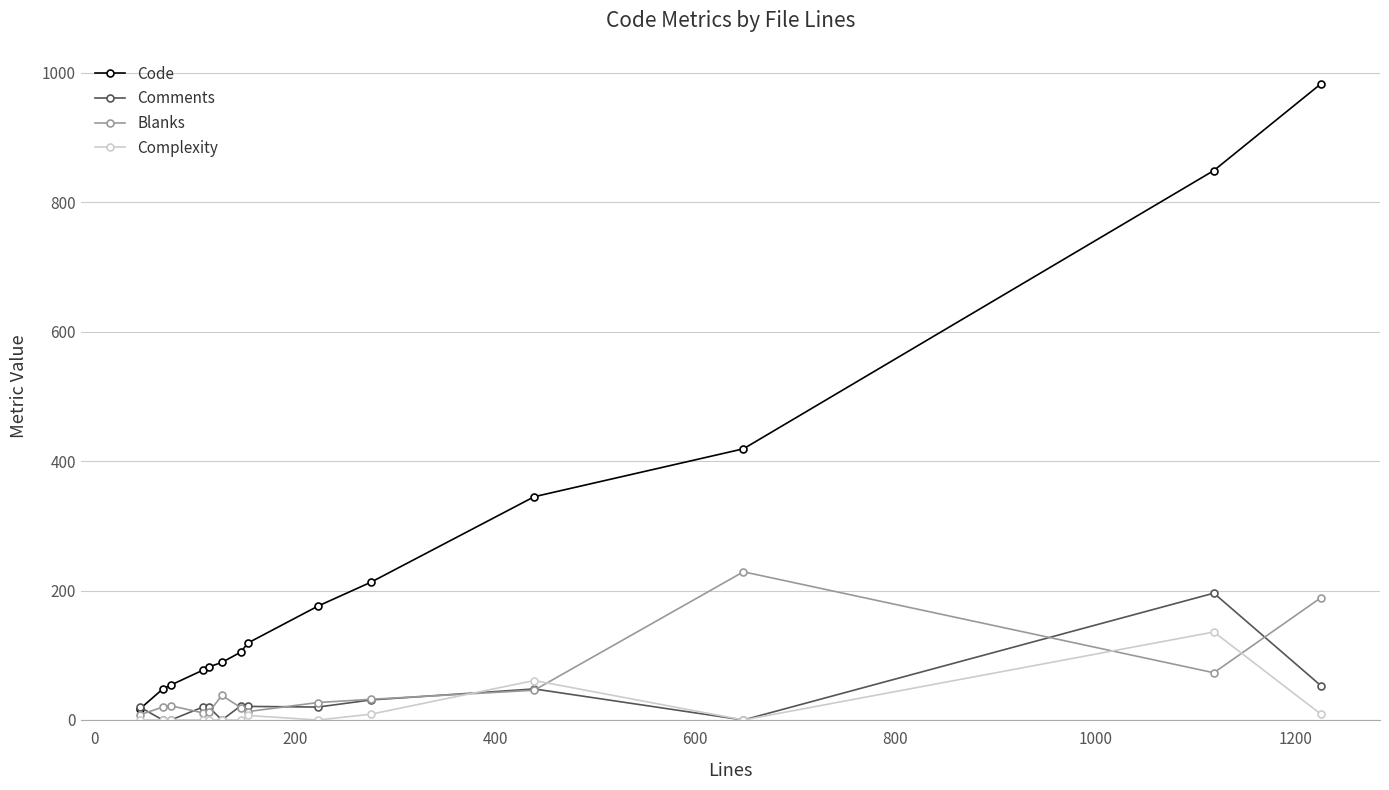

What is the difference between the second highest and second lowest values in the Comments series?

53